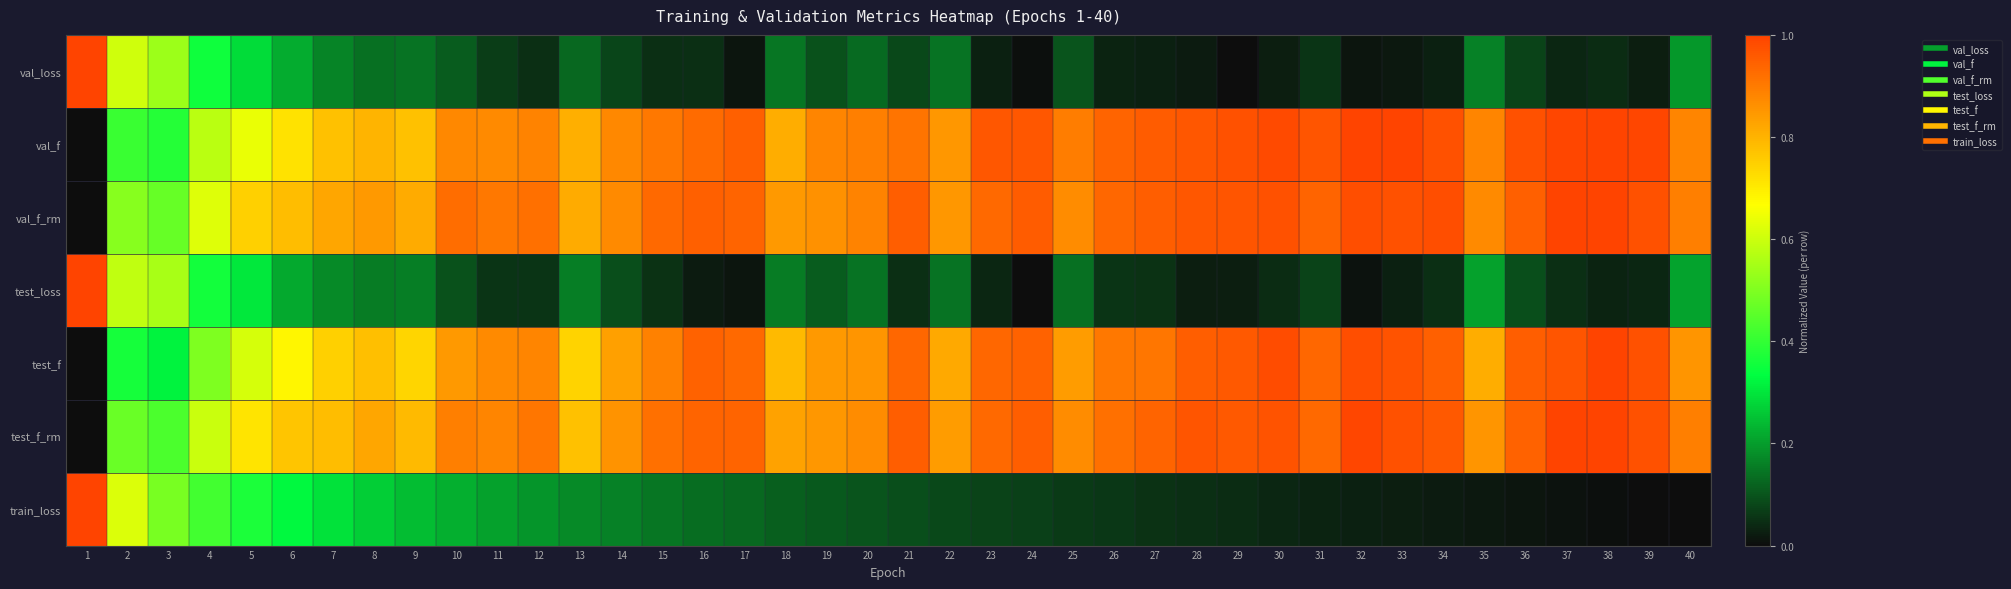

Reading left to right, what are all the values shown in this chart?

val_loss: 1=1.0	2=0.6	3=0.5	4=0.4	5=0.3	6=0.2	7=0.2	8=0.1	9=0.1	10=0.1	11=0.1	12=0.0	13=0.1	14=0.1	15=0.0	16=0.0	17=0.0	18=0.1	19=0.1	20=0.1	21=0.1	22=0.1	23=0.0	24=0.0	25=0.1	26=0.0	27=0.0	28=0.0	29=0.0	30=0.0	31=0.1	32=0.0	33=0.0	34=0.0	35=0.2	36=0.1	37=0.0	38=0.0	39=0.0	40=0.2
val_f: 1=0.0	2=0.4	3=0.4	4=0.6	5=0.6	6=0.7	7=0.8	8=0.8	9=0.8	10=0.9	11=0.9	12=0.9	13=0.8	14=0.9	15=0.9	16=0.9	17=0.9	18=0.8	19=0.9	20=0.9	21=0.9	22=0.8	23=1.0	24=1.0	25=0.9	26=0.9	27=1.0	28=1.0	29=1.0	30=1.0	31=1.0	32=1.0	33=1.0	34=1.0	35=0.9	36=1.0	37=1.0	38=1.0	39=1.0	40=0.9
val_f_rm: 1=0.0	2=0.5	3=0.5	4=0.6	5=0.7	6=0.8	7=0.8	8=0.8	9=0.8	10=0.9	11=0.9	12=0.9	13=0.8	14=0.9	15=0.9	16=0.9	17=0.9	18=0.8	19=0.9	20=0.9	21=1.0	22=0.9	23=0.9	24=1.0	25=0.9	26=0.9	27=1.0	28=1.0	29=1.0	30=1.0	31=0.9	32=1.0	33=1.0	34=1.0	35=0.9	36=0.9	37=1.0	38=1.0	39=1.0	40=0.9
test_loss: 1=1.0	2=0.6	3=0.6	4=0.4	5=0.3	6=0.2	7=0.2	8=0.2	9=0.2	10=0.1	11=0.1	12=0.1	13=0.2	14=0.1	15=0.1	16=0.0	17=0.0	18=0.2	19=0.1	20=0.1	21=0.0	22=0.1	23=0.0	24=0.0	25=0.1	26=0.1	27=0.1	28=0.0	29=0.0	30=0.0	31=0.1	32=0.0	33=0.0	34=0.1	35=0.2	36=0.1	37=0.0	38=0.0	39=0.0	40=0.2
test_f: 1=0.0	2=0.4	3=0.3	4=0.5	5=0.6	6=0.7	7=0.7	8=0.8	9=0.7	10=0.8	11=0.9	12=0.9	13=0.7	14=0.8	15=0.9	16=0.9	17=0.9	18=0.8	19=0.8	20=0.9	21=0.9	22=0.8	23=0.9	24=0.9	25=0.8	26=0.9	27=0.9	28=0.9	29=1.0	30=1.0	31=0.9	32=1.0	33=1.0	34=0.9	35=0.8	36=0.9	37=1.0	38=1.0	39=1.0	40=0.9
test_f_rm: 1=0.0	2=0.5	3=0.4	4=0.6	5=0.7	6=0.8	7=0.8	8=0.8	9=0.8	10=0.9	11=0.9	12=0.9	13=0.8	14=0.9	15=0.9	16=0.9	17=0.9	18=0.8	19=0.8	20=0.9	21=1.0	22=0.8	23=0.9	24=1.0	25=0.9	26=0.9	27=0.9	28=1.0	29=1.0	30=1.0	31=0.9	32=1.0	33=1.0	34=1.0	35=0.9	36=0.9	37=1.0	38=1.0	39=1.0	40=0.9
train_loss: 1=1.0	2=0.6	3=0.5	4=0.4	5=0.4	6=0.3	7=0.3	8=0.3	9=0.2	10=0.2	11=0.2	12=0.2	13=0.2	14=0.2	15=0.1	16=0.1	17=0.1	18=0.1	19=0.1	20=0.1	21=0.1	22=0.1	23=0.1	24=0.1	25=0.1	26=0.1	27=0.1	28=0.0	29=0.0	30=0.0	31=0.0	32=0.0	33=0.0	34=0.0	35=0.0	36=0.0	37=0.0	38=0.0	39=0.0	40=0.0